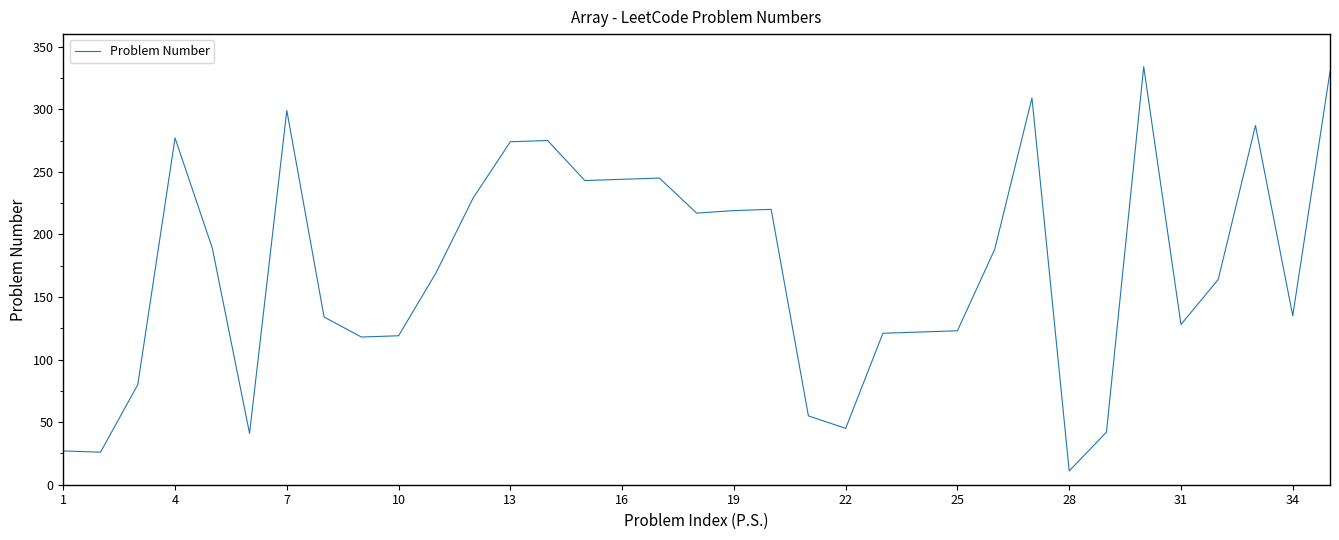

What is the minimum value shown in the chart?

11